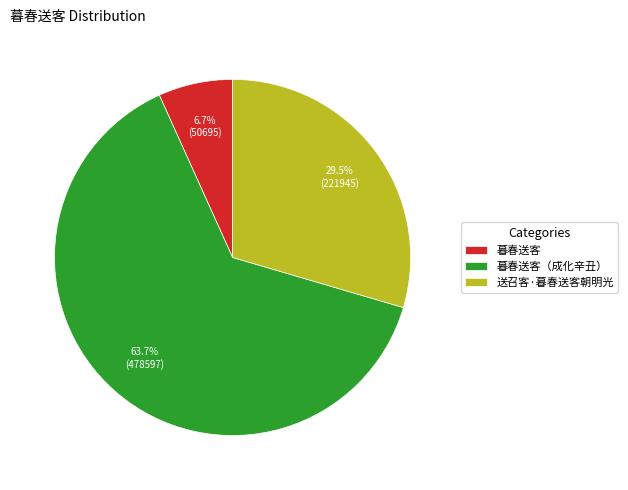

To the nearest percent, what percentage of the pie is 暮春送客?

7%